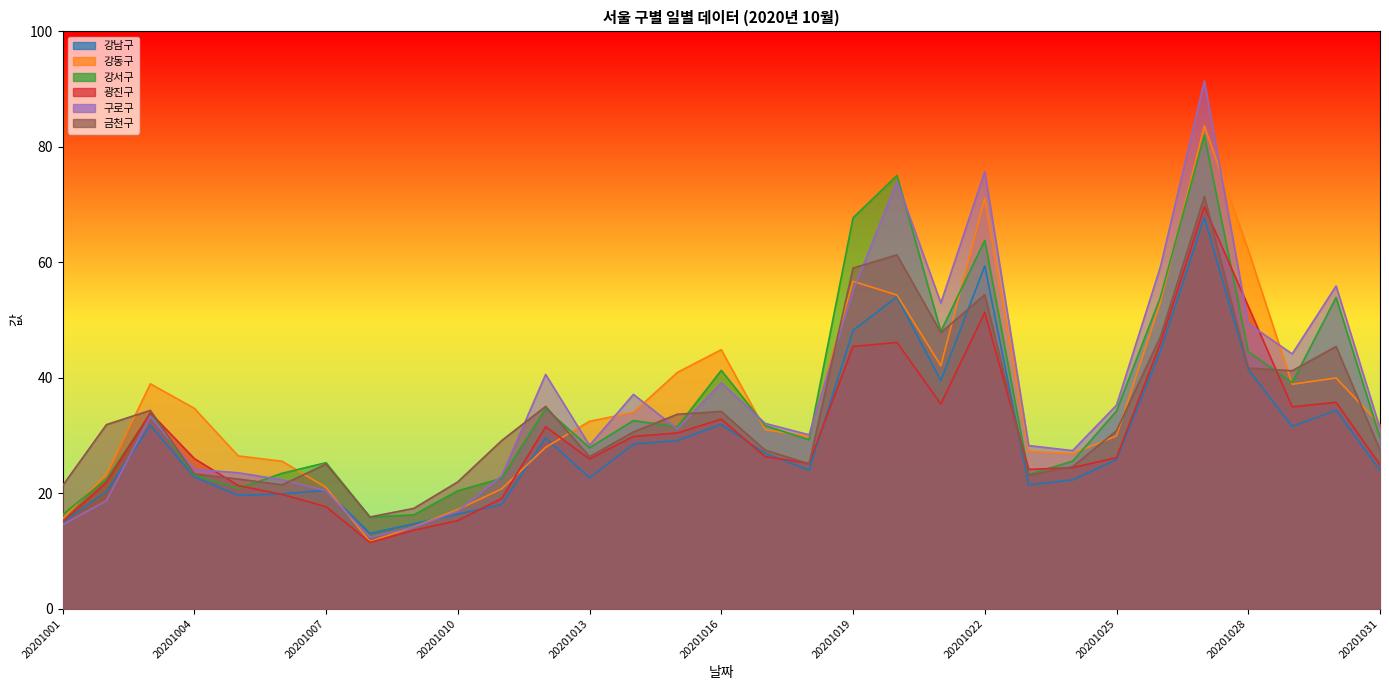

What is the difference between the maximum and minimum values in the 구로구 series?

79.0